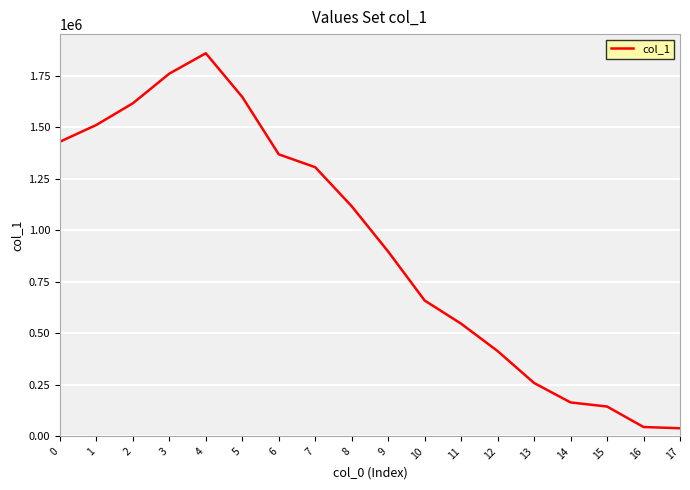

True or false: the data shows 896909 at 9.

True